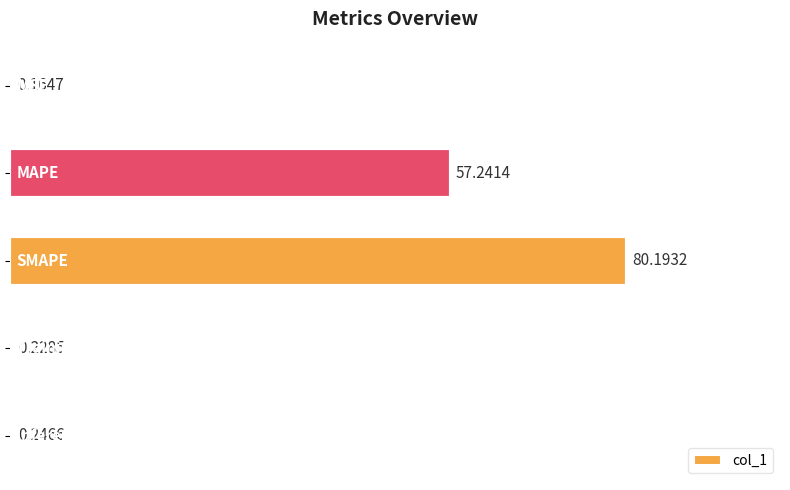

What is the sum of all values?

138.1